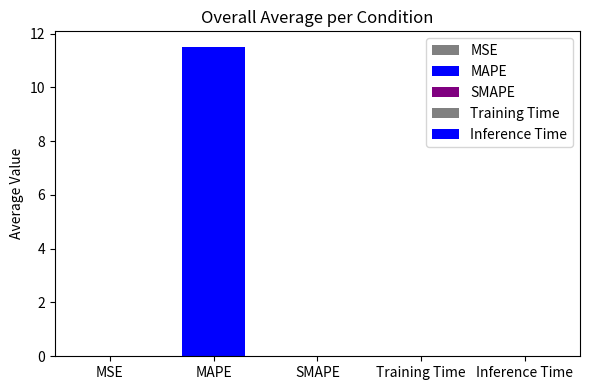

At which label is the value closest to 5?

MSE